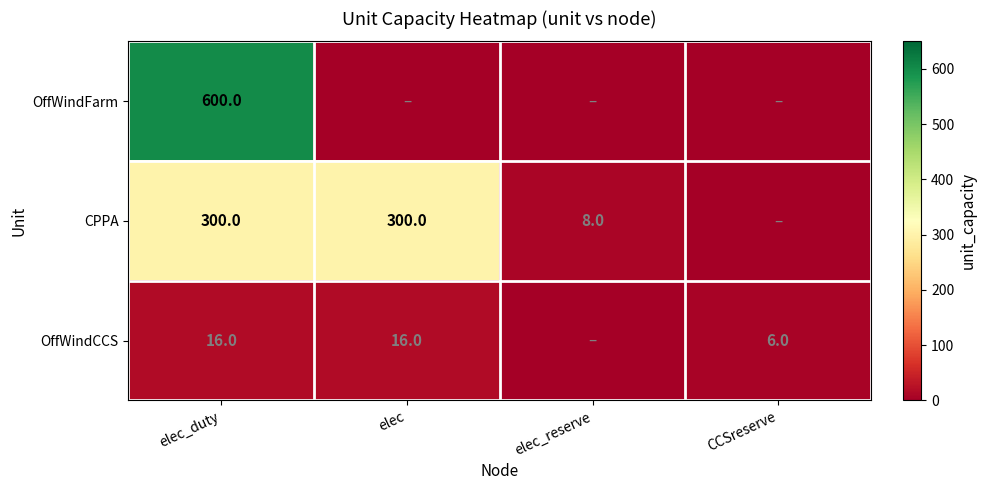

Is the value of OffWindCCS at elec greater than the value of CPPA at elec_reserve?

Yes